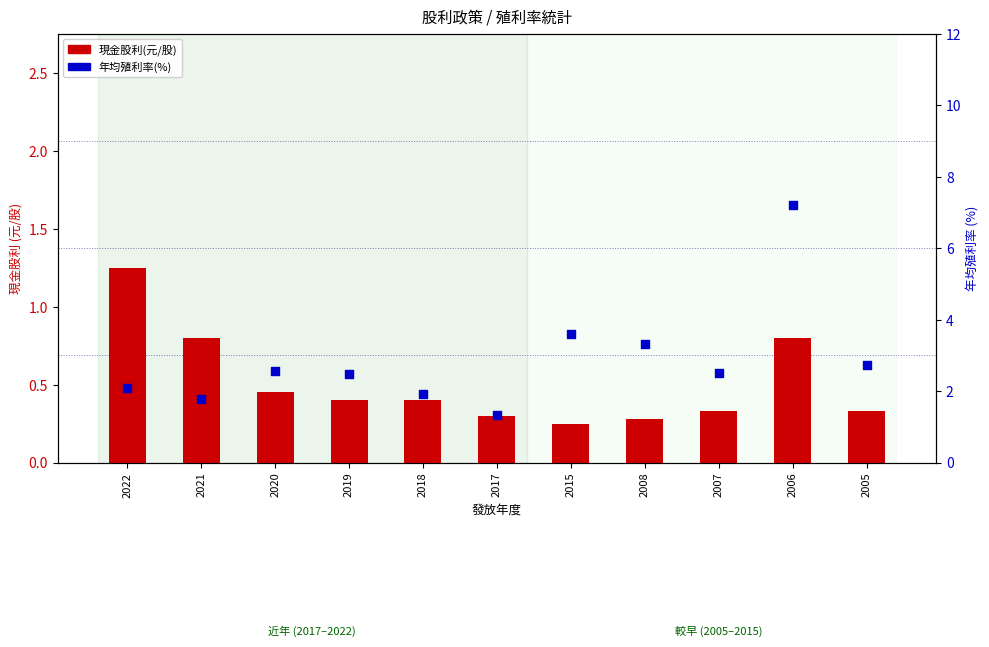

At how many categories does at least one series exceed 2?

8